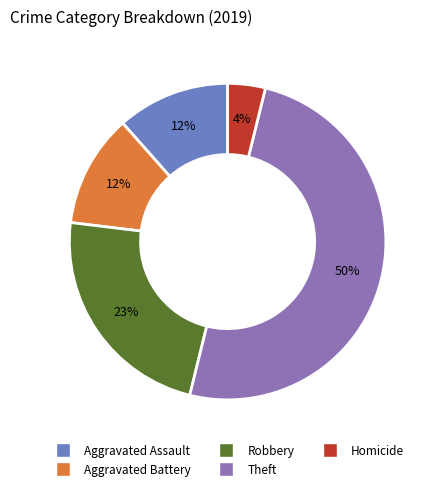

To the nearest percent, what is the difference between the largest and smallest slice percentages?

46%